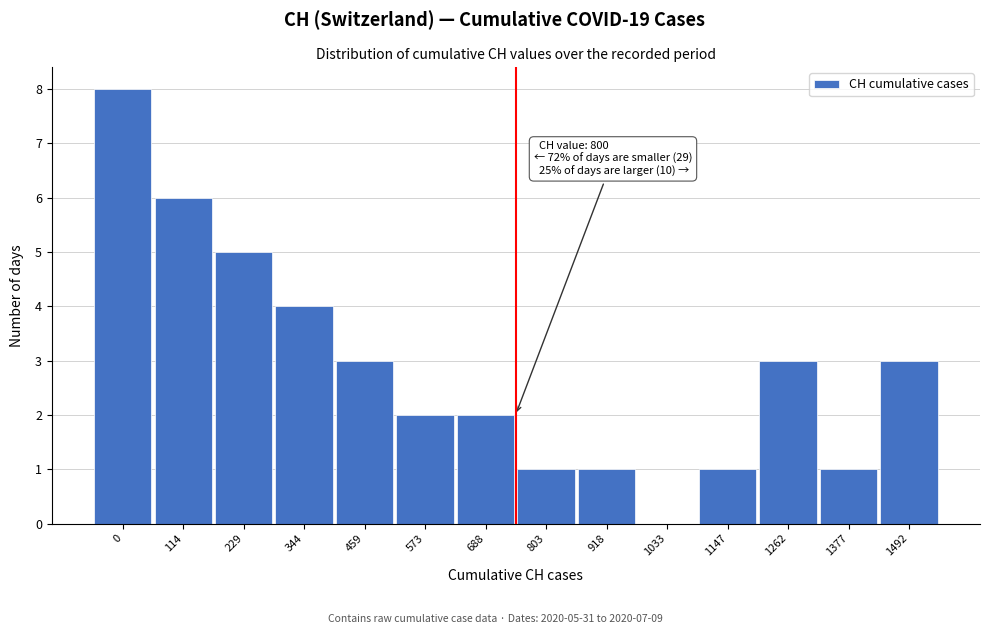

Reading left to right, what are all the values shown in this chart?

0=8	114=6	229=5	344=4	459=3	573=2	688=2	803=1	918=1	1033=0	1147=1	1262=3	1377=1	1492=3